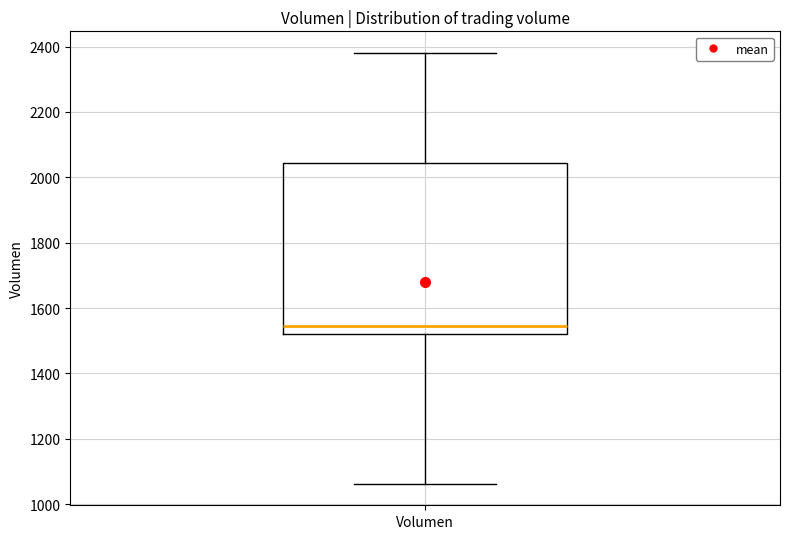

Where does the upper whisker of the box for Volumen end on the y-axis? The values are not printed on the chart, so give them approximately, as read against the axis.

2380